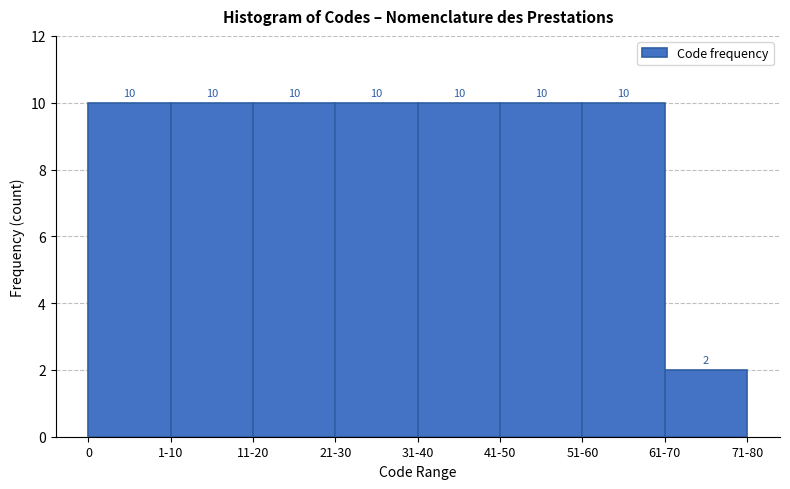

Reading left to right, what are all the values shown in this chart?

0=10	1-10=10	11-20=10	21-30=10	31-40=10	41-50=10	51-60=10	61-70=2